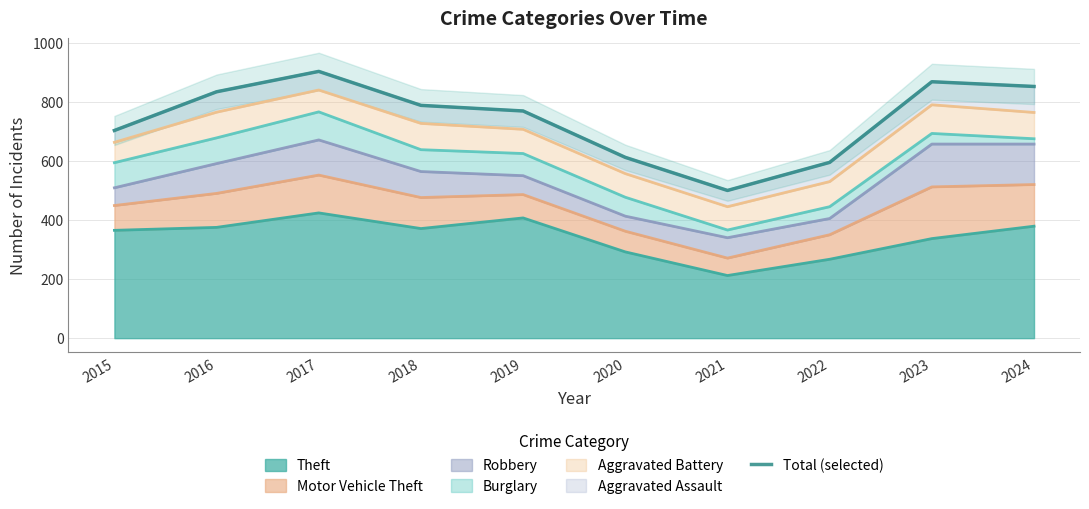

What is the sum of all values?

7424